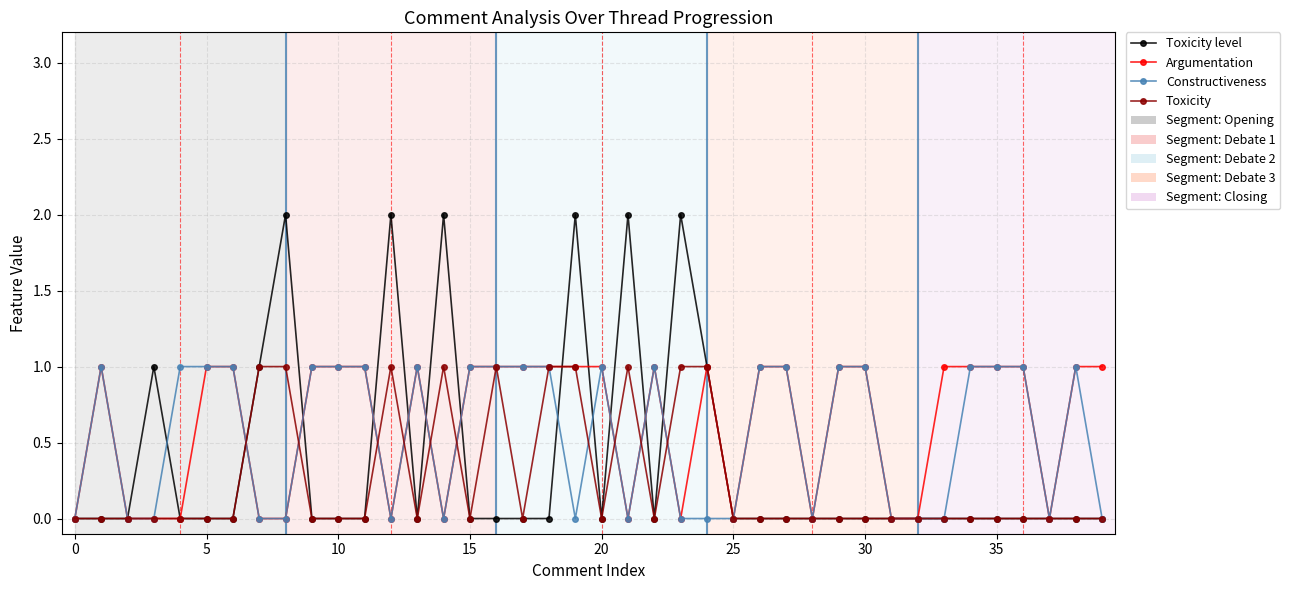

Which series has the widest spread of values?

Toxicity level